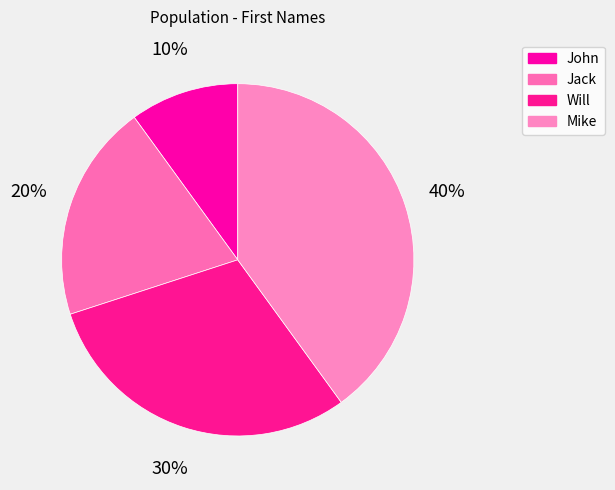

What is the total percentage of Jack and John?

30.0%